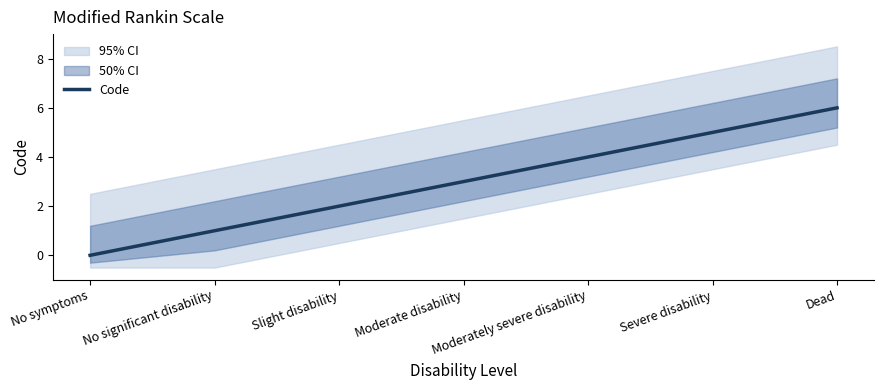

What is the sum of all values?

21